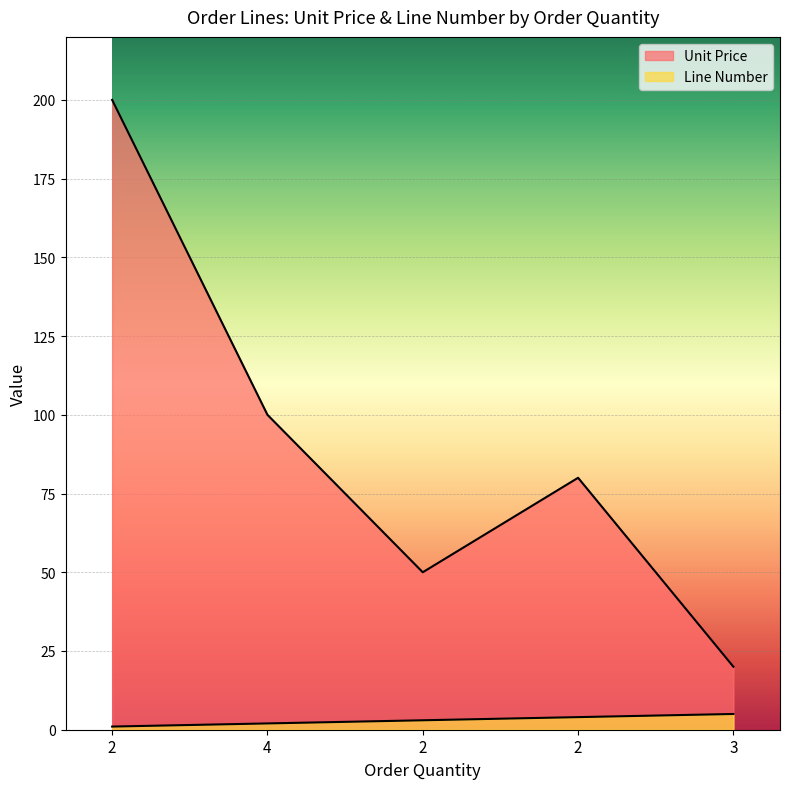

At which label does Unit Price first exceed 80?

2